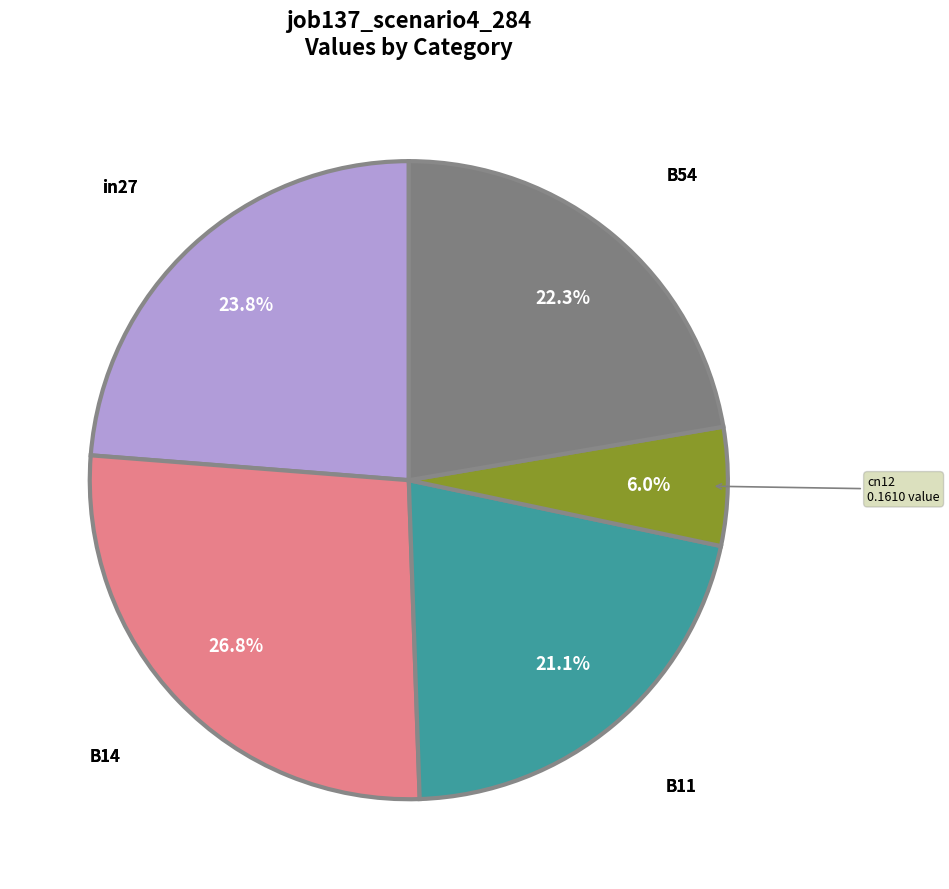

True or false: cn12 accounts for 6% of the total.

True